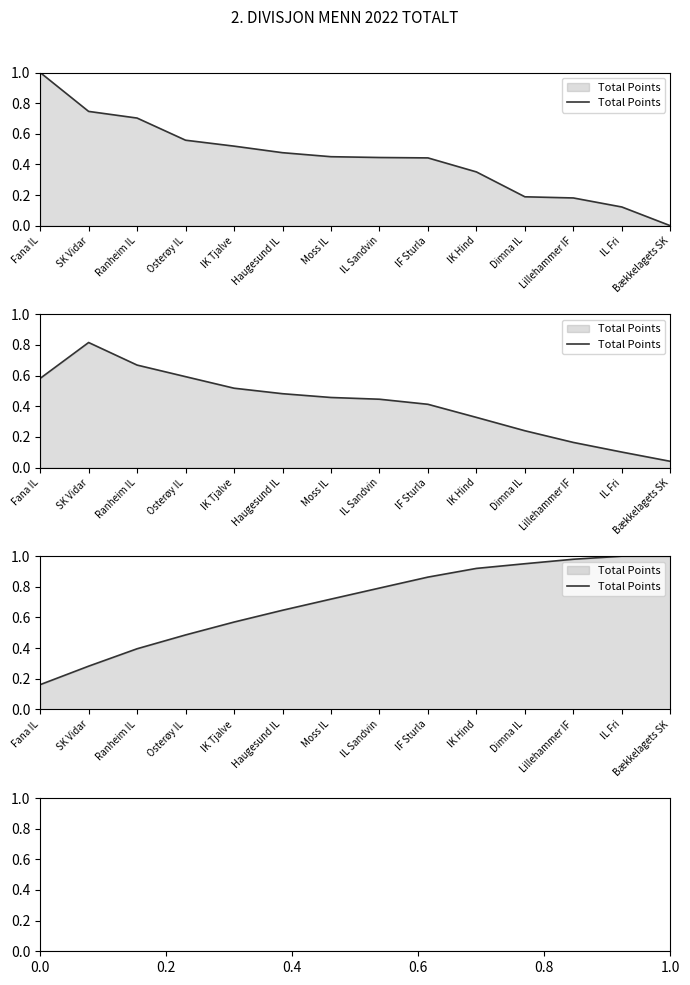

The value at IL Fri is 0.7. True or false?

False